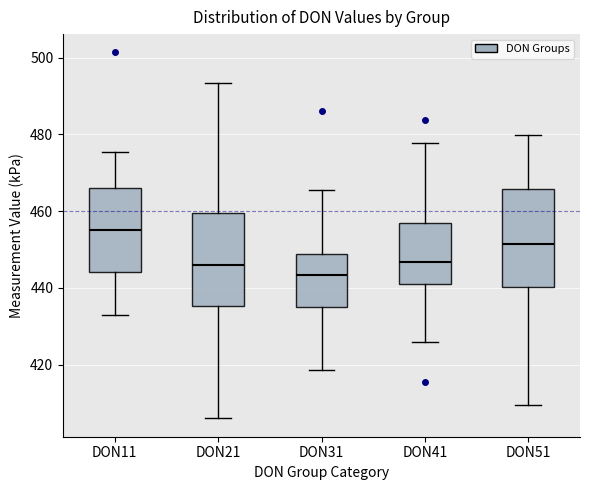

Reading left to right, transcribe this box plot: for each box, give where its median line is, the range the box spans, and where its two whiskers end, as read against the y-axis. The values are not printed on the chart, so give them approximately, as read against the axis.

DON11: median 456, box 444 to 466, whiskers 432 to 476
DON21: median 446, box 436 to 460, whiskers 406 to 494
DON31: median 444, box 436 to 448, whiskers 418 to 466
DON41: median 446, box 440 to 456, whiskers 426 to 478
DON51: median 452, box 440 to 466, whiskers 410 to 480